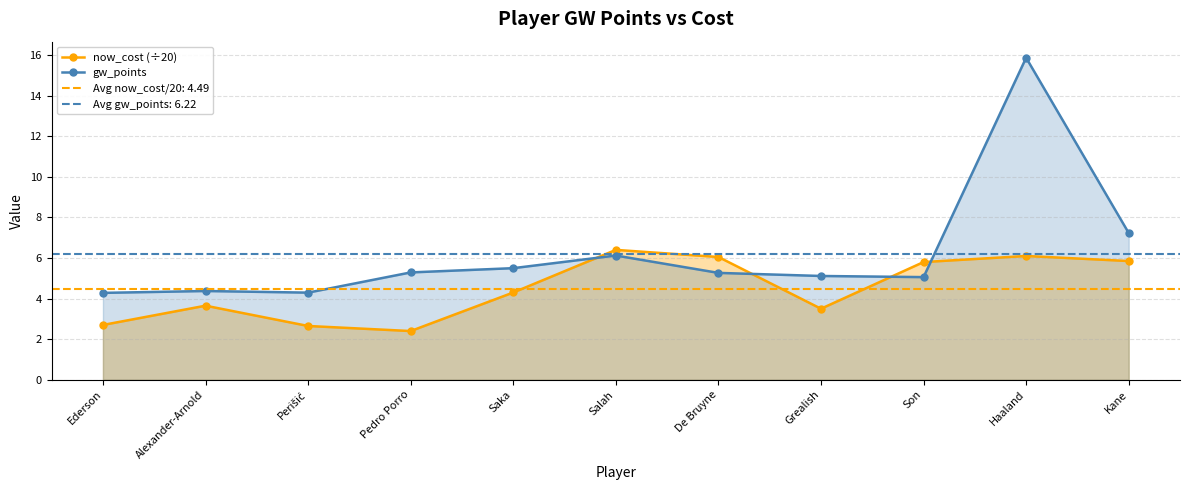

How many intersections are there between gw_points and now_cost (÷20)?

4